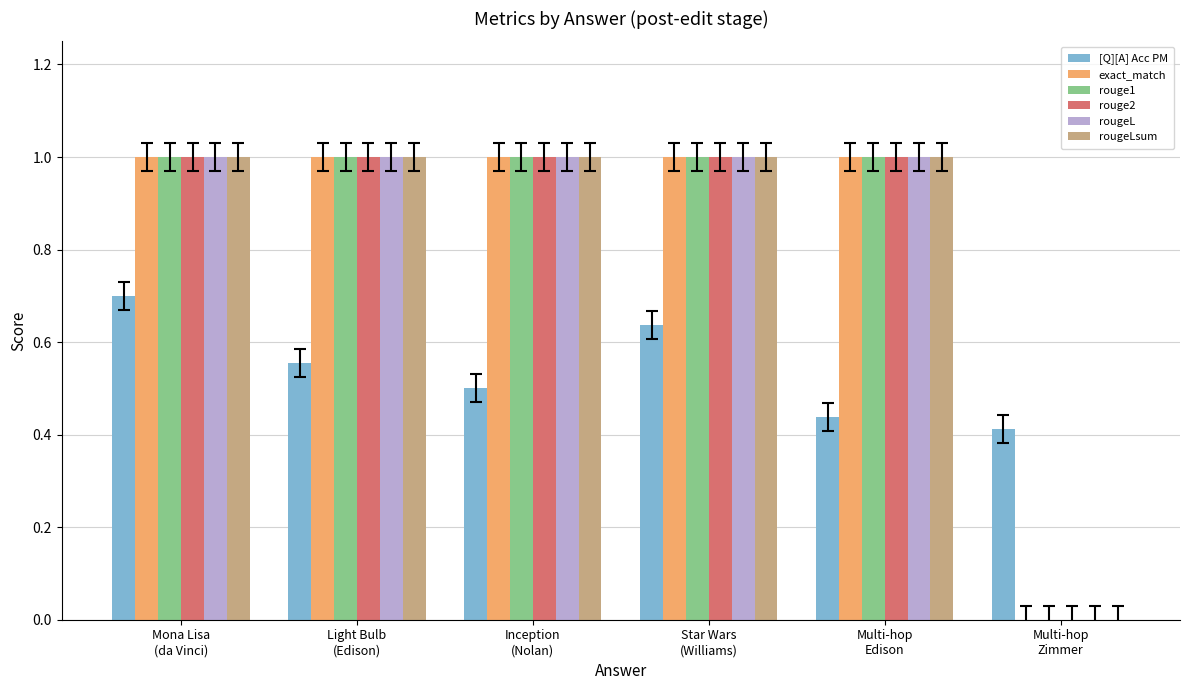

Is it true that rougeLsum equals 1.0 at Inception
(Nolan)?

True